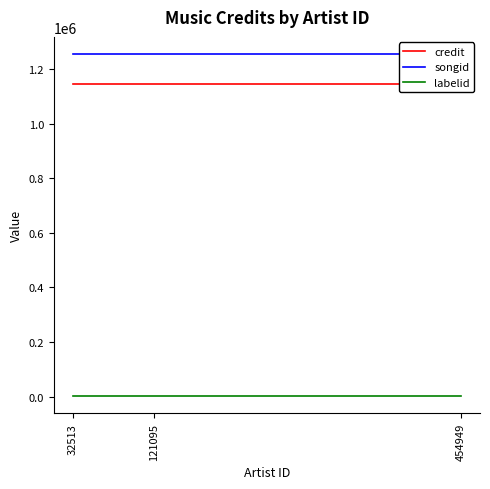

Reading left to right, transcribe all the data shown in this chart.

credit: 32513=1144626	121095=1144626	454949=1144626
songid: 32513=1254540	121095=1254540	454949=1254540
labelid: 32513=1772	121095=1772	454949=1772